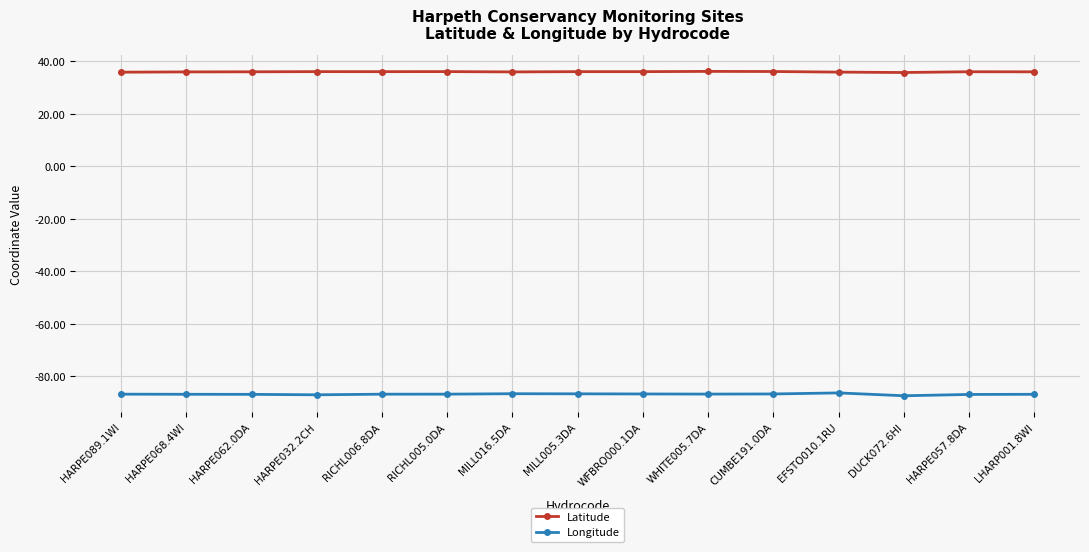

Which series has the widest spread of values?

Longitude